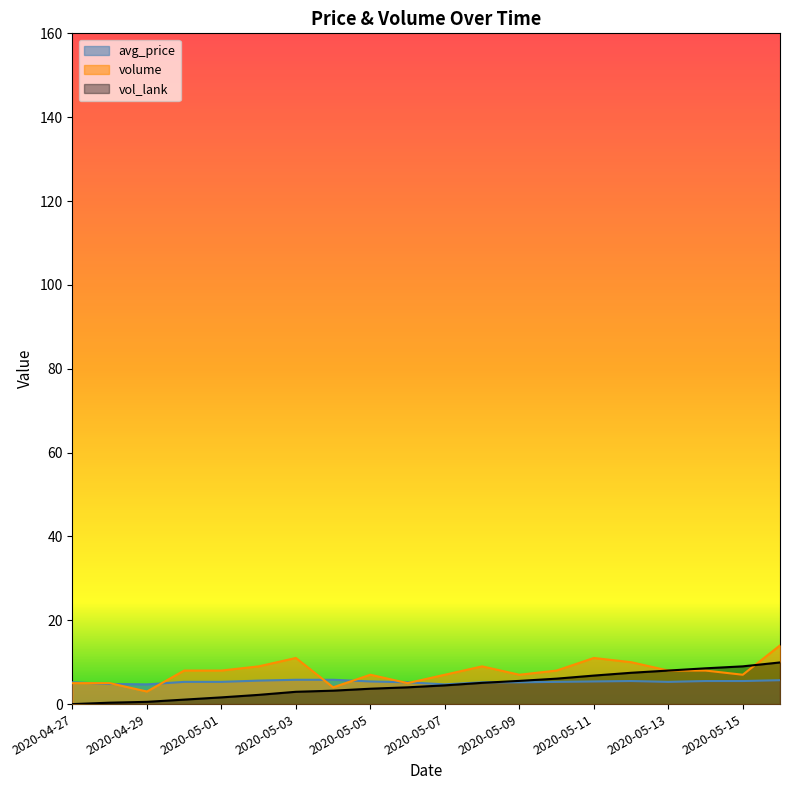

Which series has the largest total across all categories?

volume